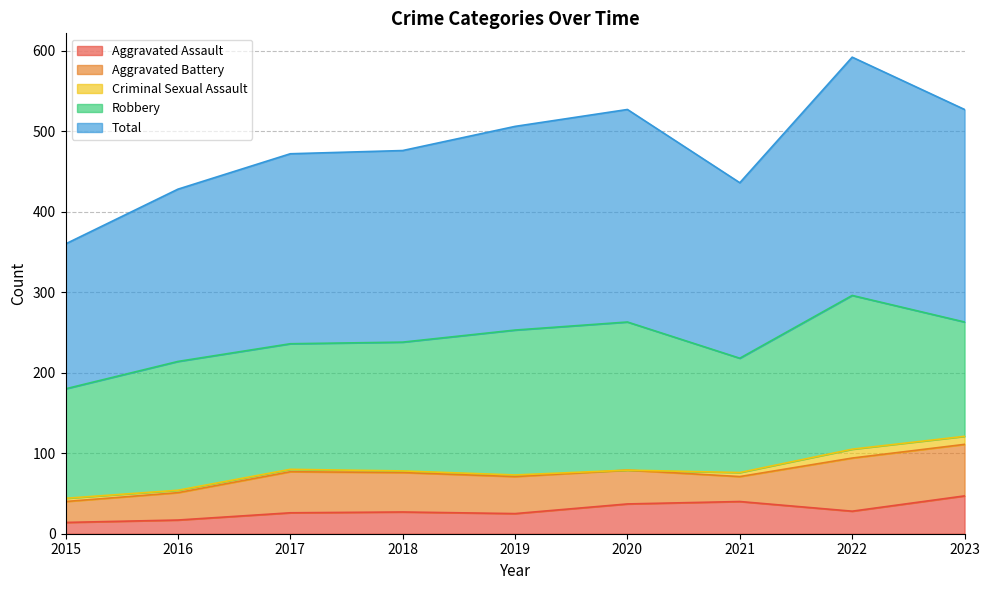

What are all the series names shown in the legend?

Aggravated Assault, Aggravated Battery, Criminal Sexual Assault, Robbery, Total